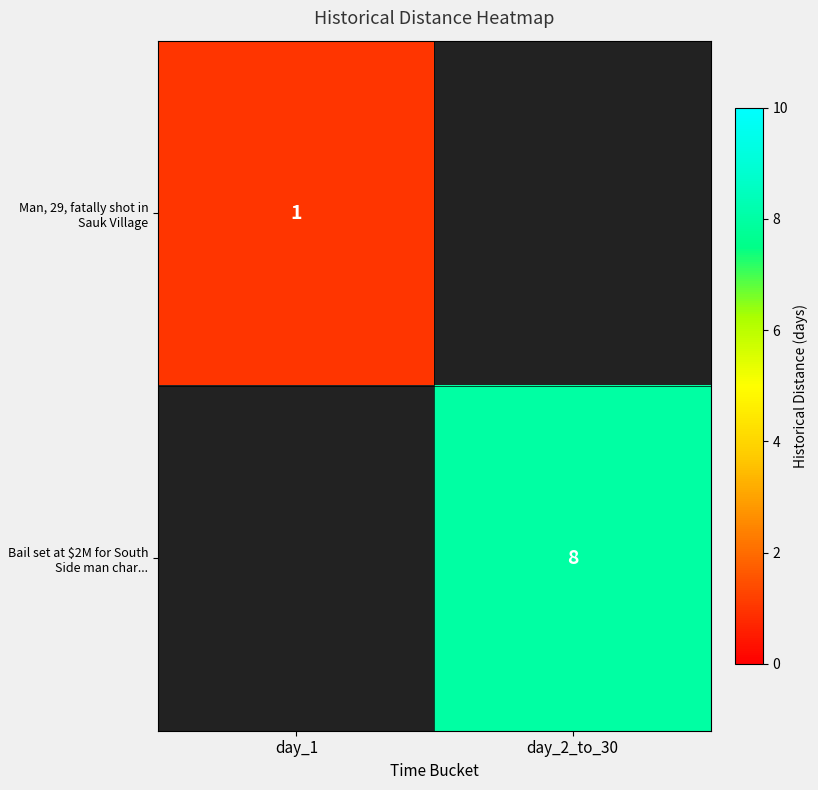

True or false: Bail set at $2M for South Side man char... has a value of 3 at day_2_to_30.

False